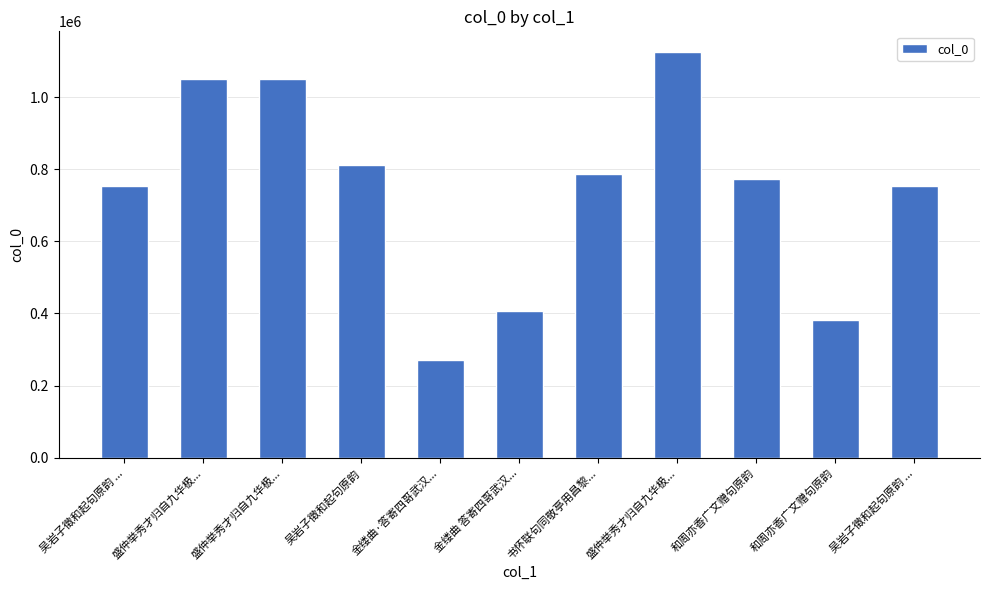

Does the chart contain any negative values?

No